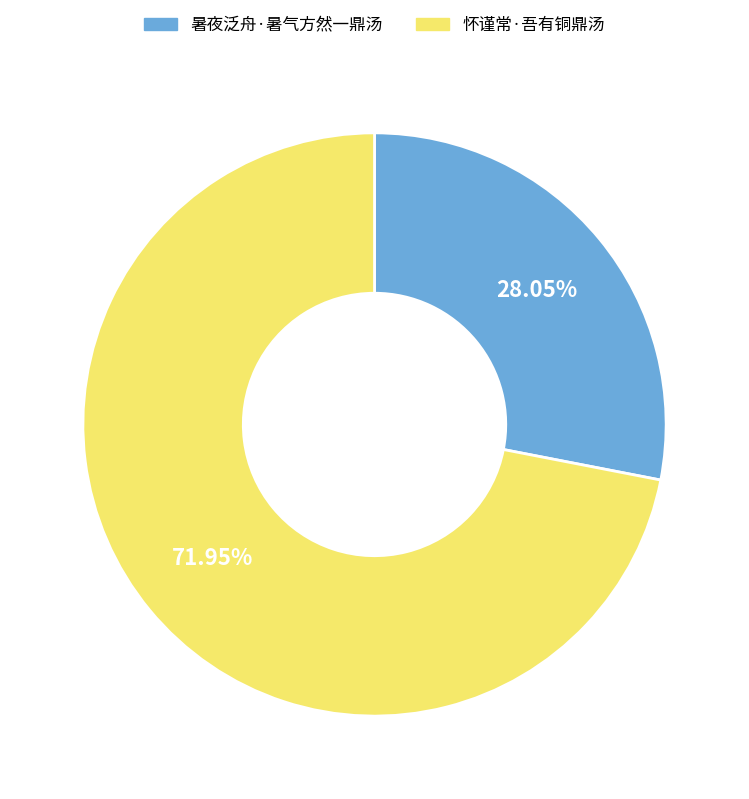

What is the ratio of the value at 怀谨常·吾有铜鼎汤 to the value at 暑夜泛舟·暑气方然一鼎汤?

2.6